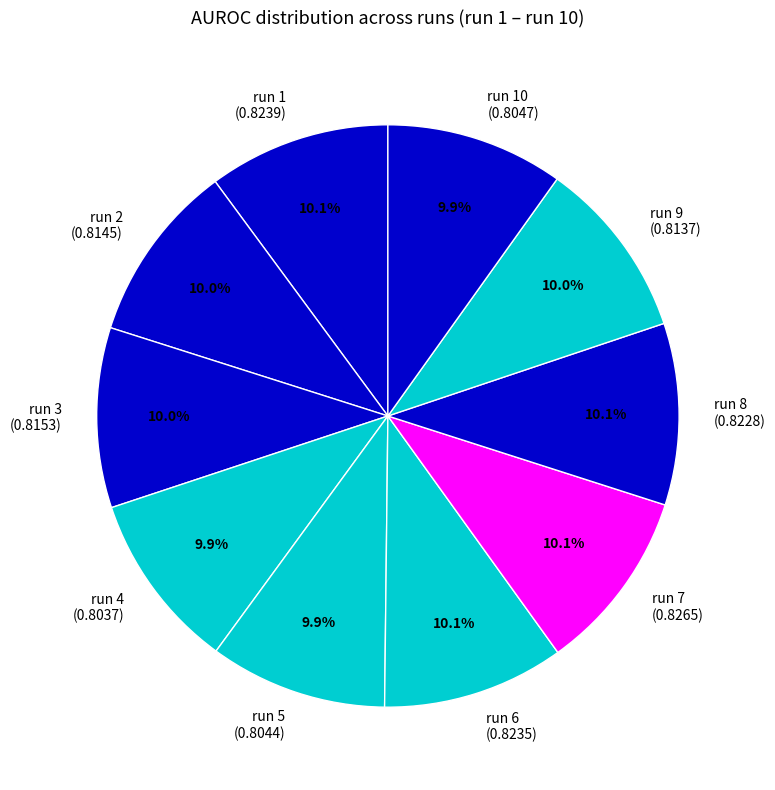

To the nearest percent, what portion does run 6 represent?

10%